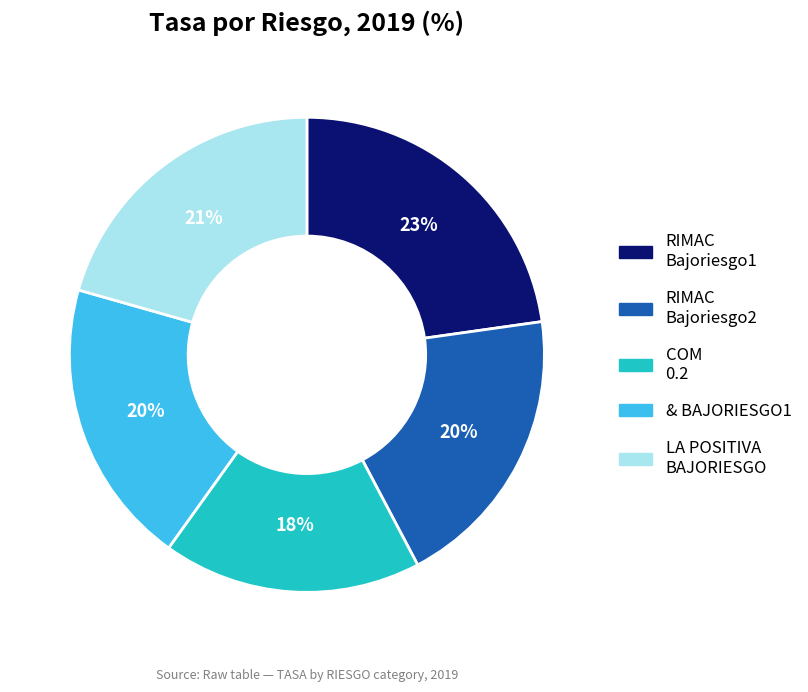

What is the largest slice in the pie chart?

RIMAC Bajoriesgo1